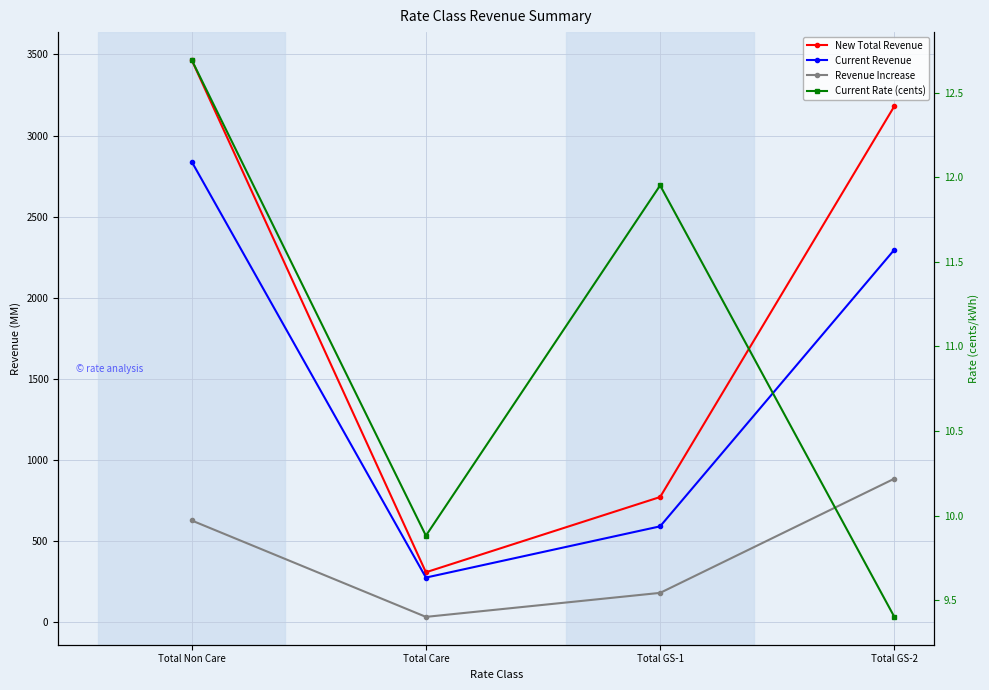

Which has a higher value, Total Non Care or Total Care?

Total Non Care